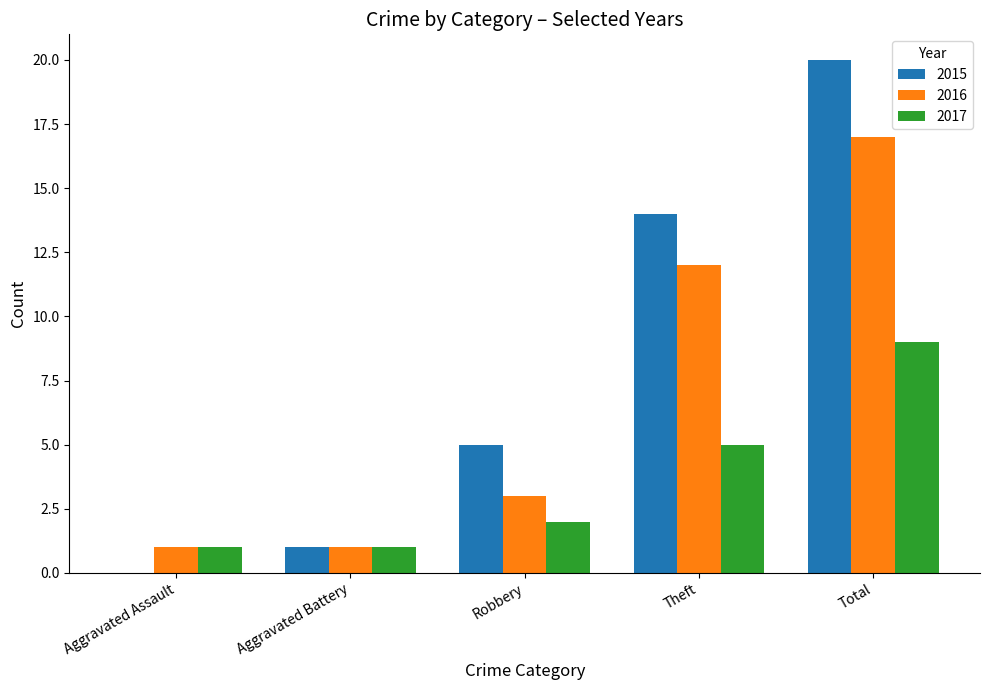

At which category is the sum across all series the highest?

Total